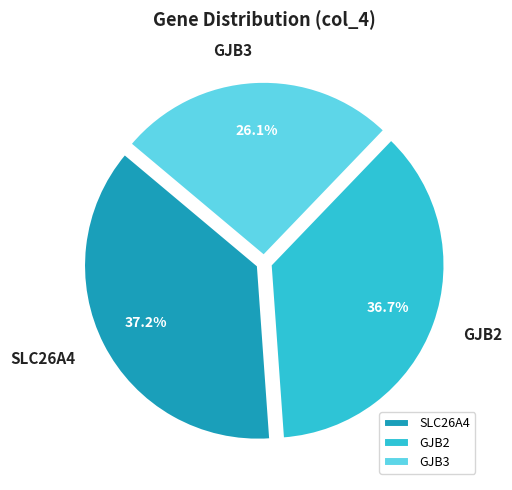

Rank the categories by value from lowest to highest.

GJB3, GJB2, SLC26A4